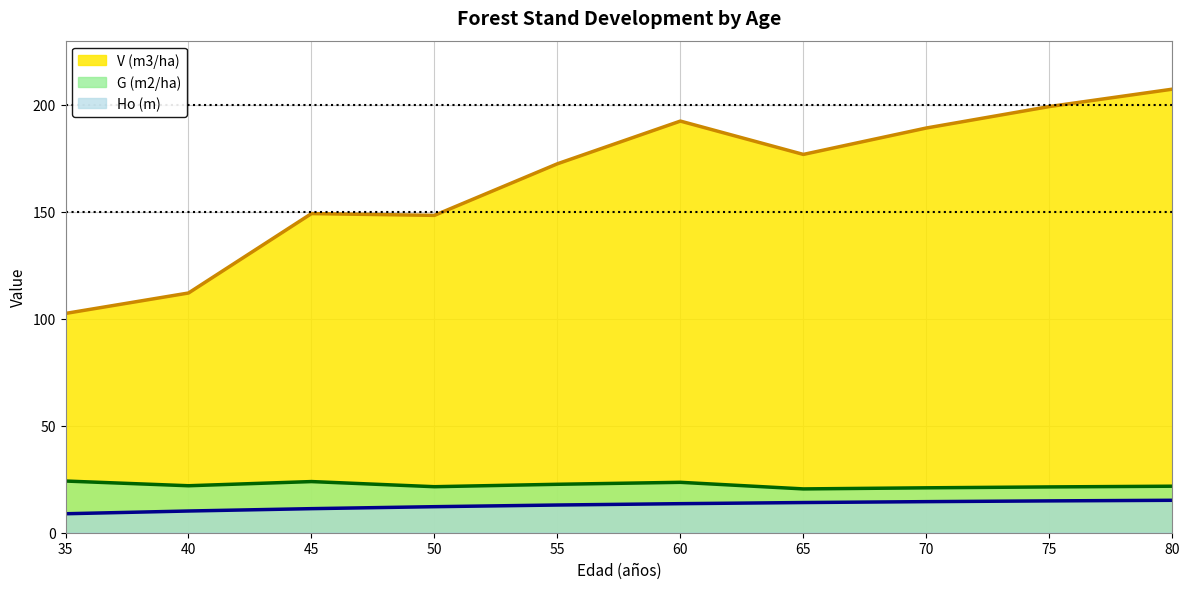

At which label does G (m2/ha) reach its peak?

35